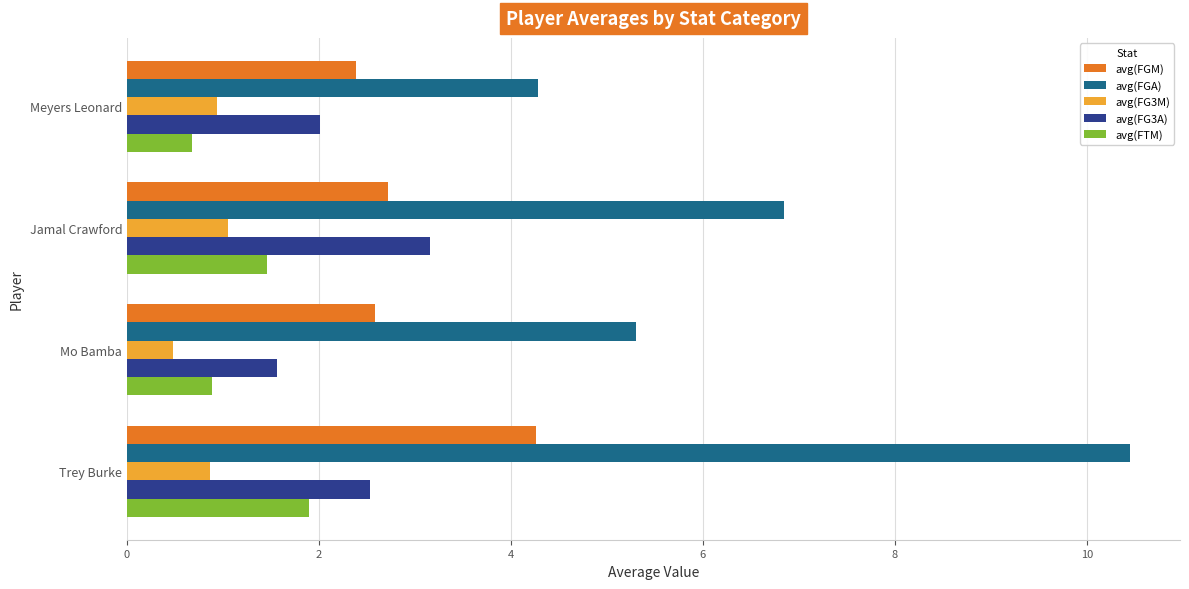

What is the total value across all series at Meyers Leonard?

10.3